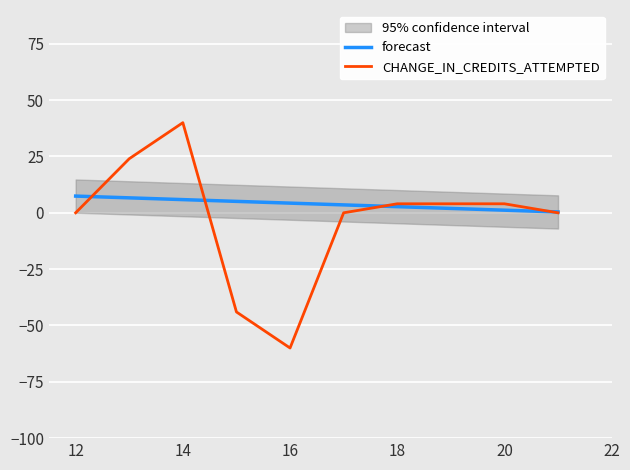

What is the maximum value for CHANGE_IN_CREDITS_ATTEMPTED?

40.0